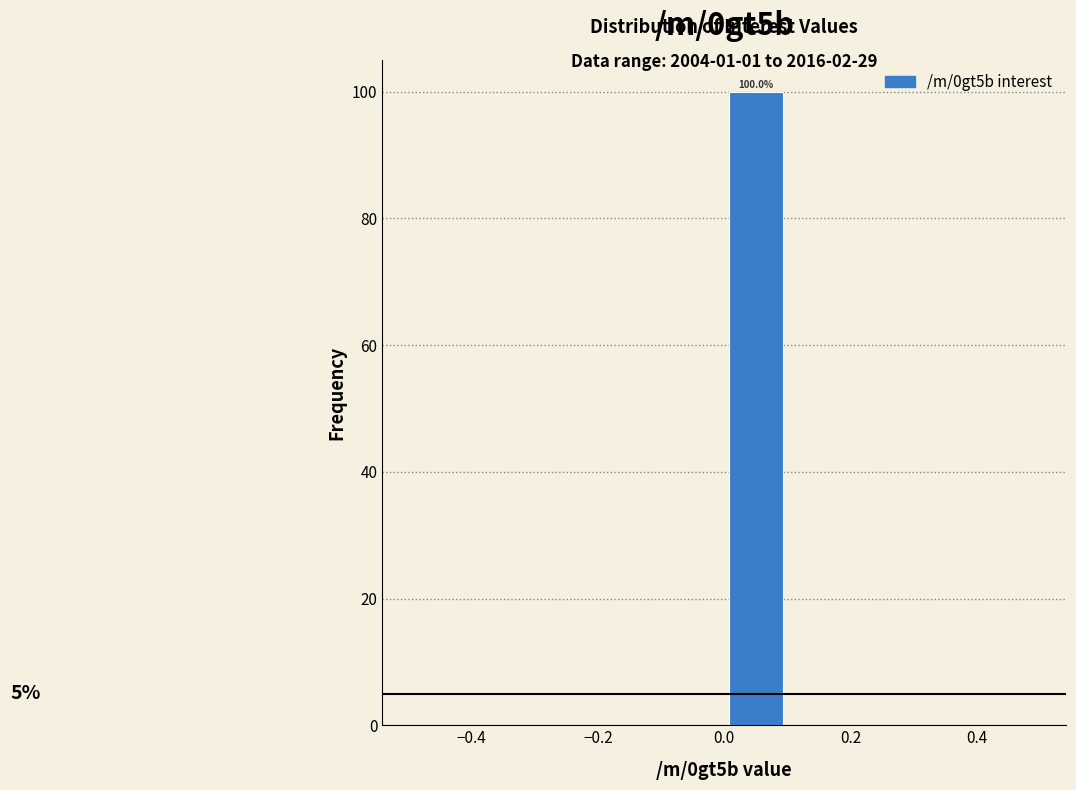

Which range on the x-axis has the tallest bar?

0.0 to 0.1